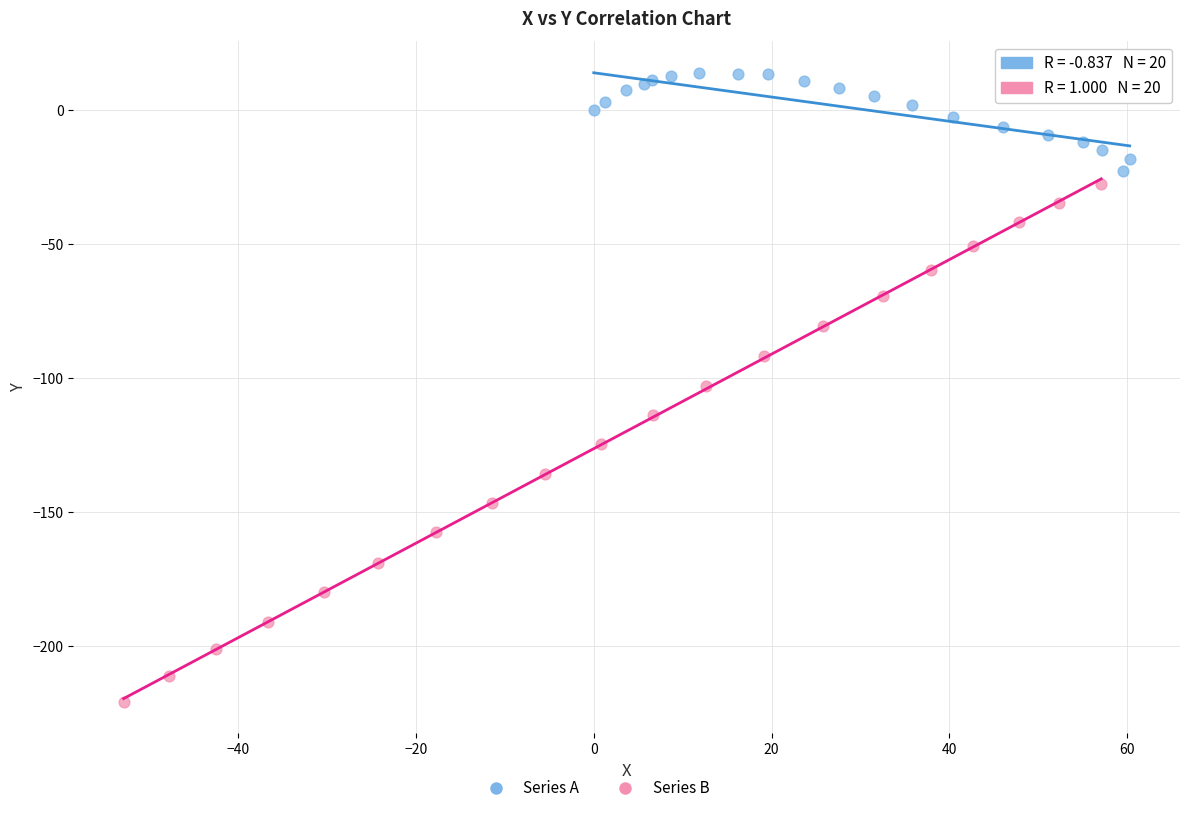

Which series reaches the minimum Y coordinate?

Series B